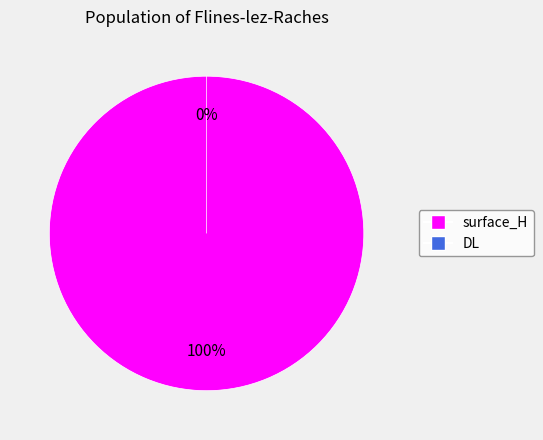

How many slices are in this pie chart?

2